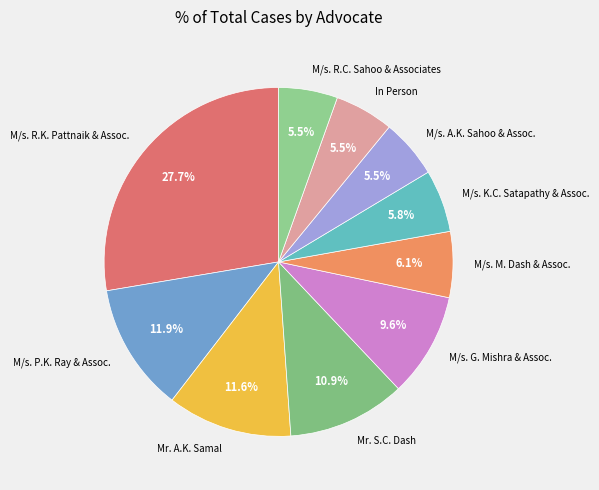

How many segments does this pie chart have?

10